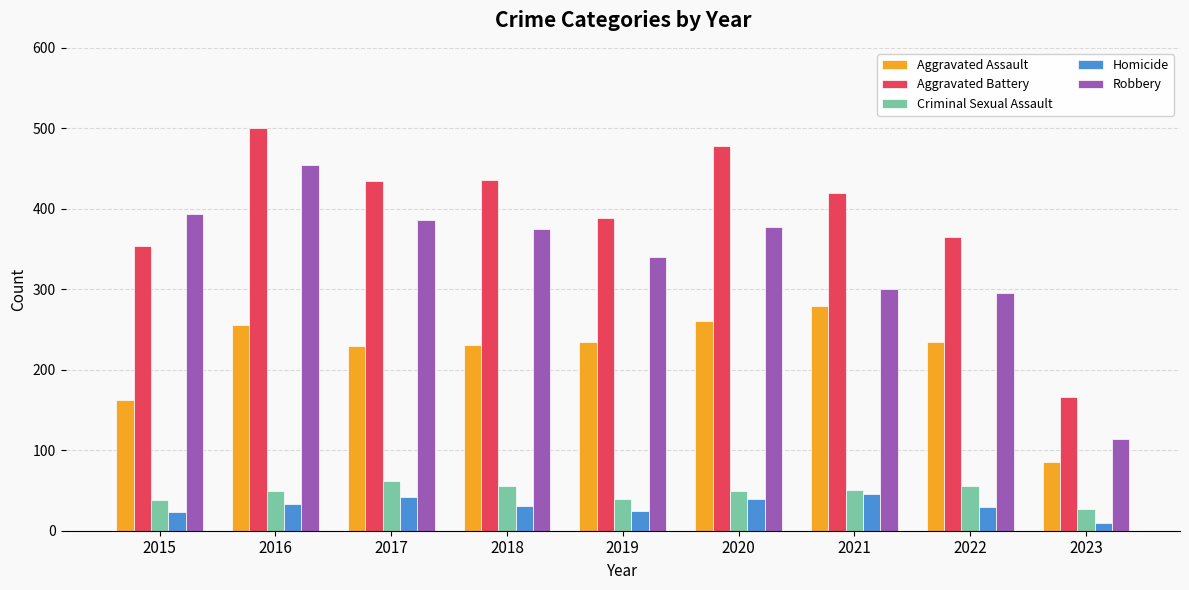

Does the chart contain stacked bars?

No